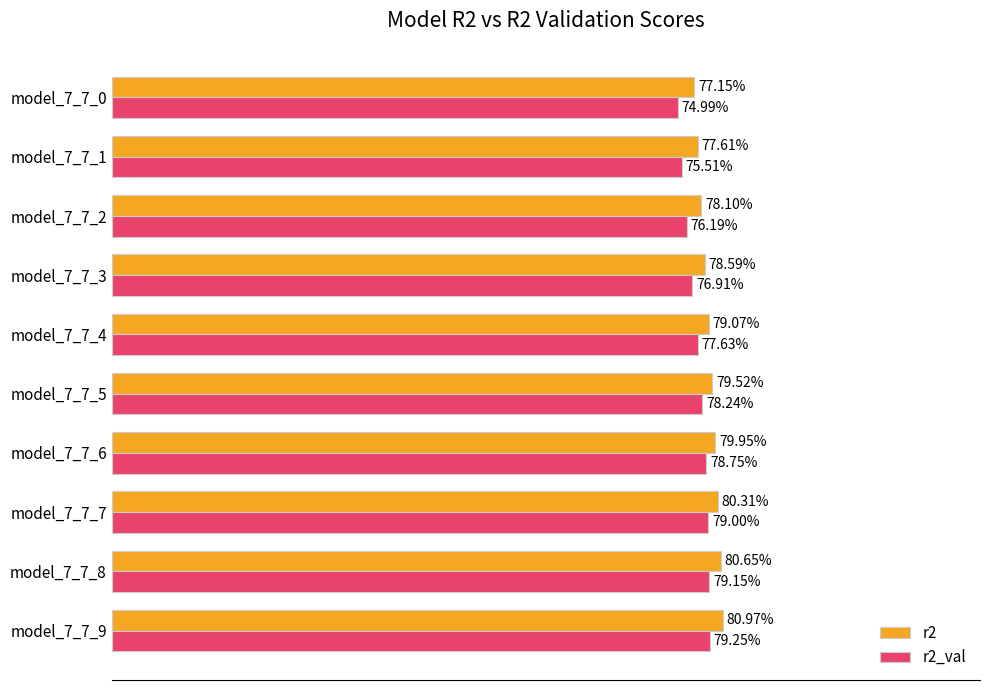

What are all the series names shown in the legend?

r2, r2_val